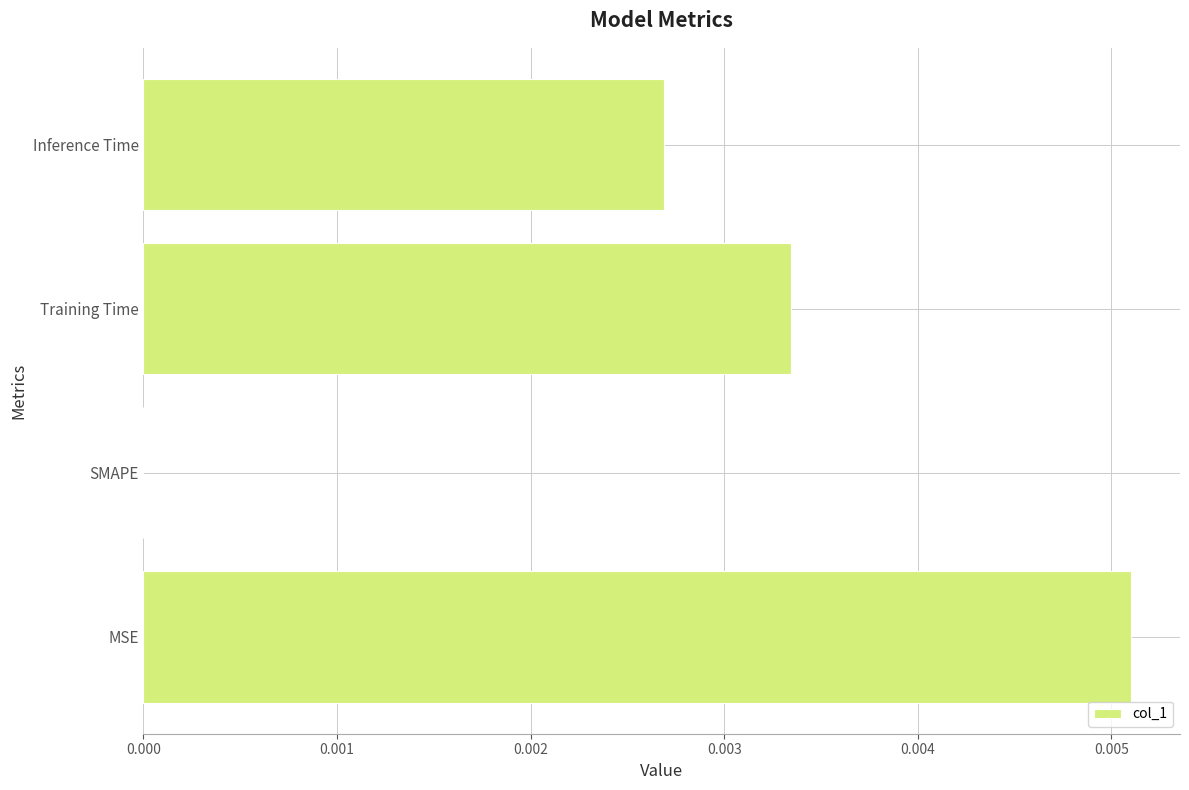

True or false: the data shows 0.0 at Training Time.

True